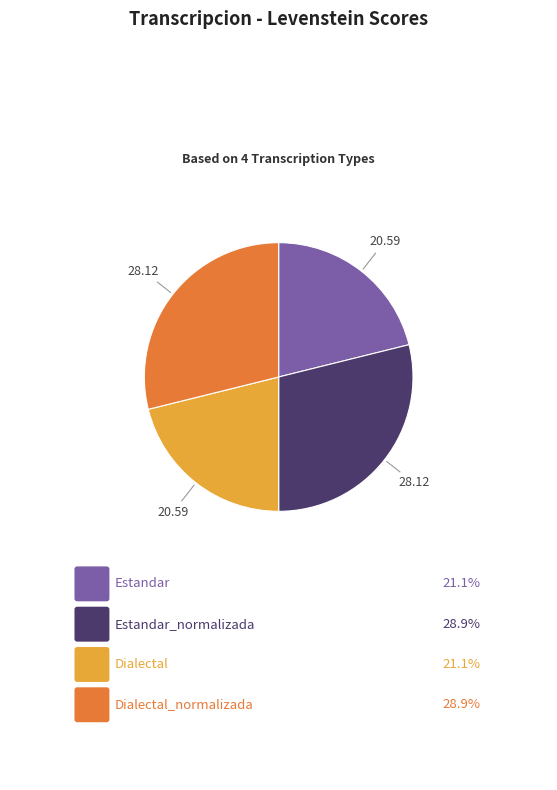

Is there any slice that represents more than half of the pie?

No